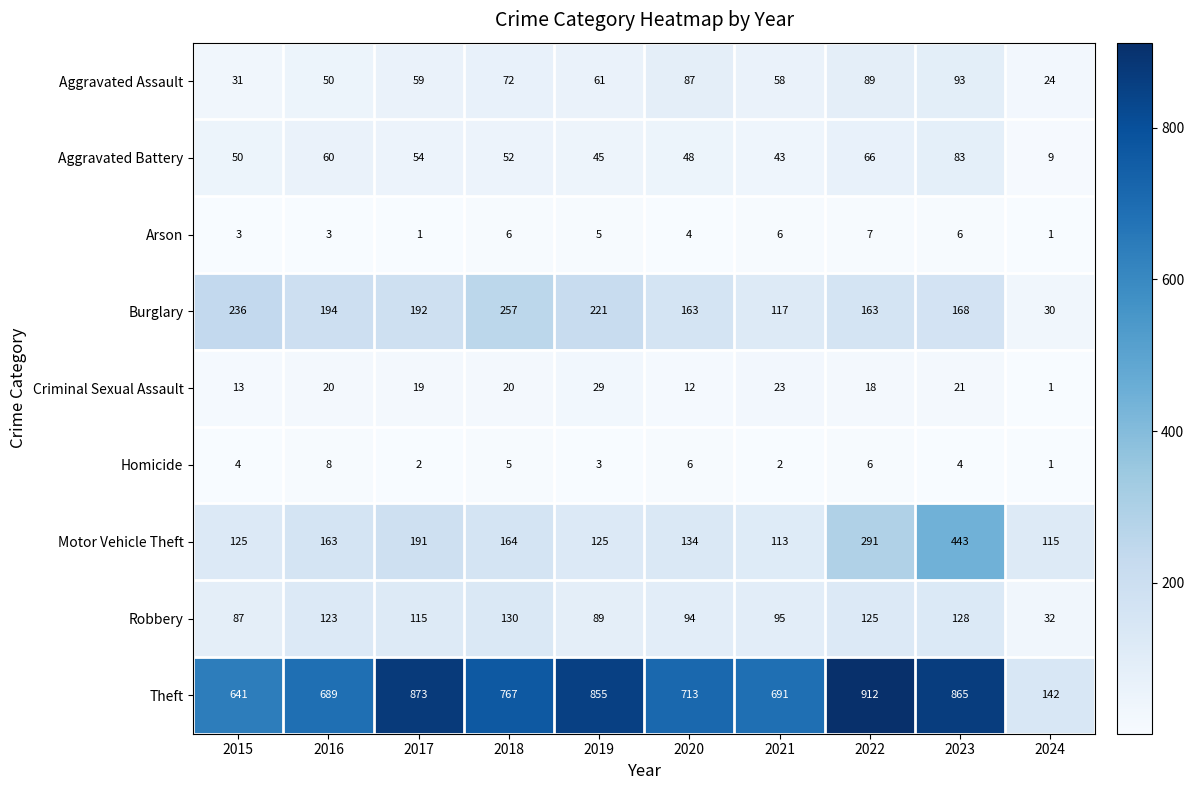

Which series has the largest range (max minus min)?

Theft